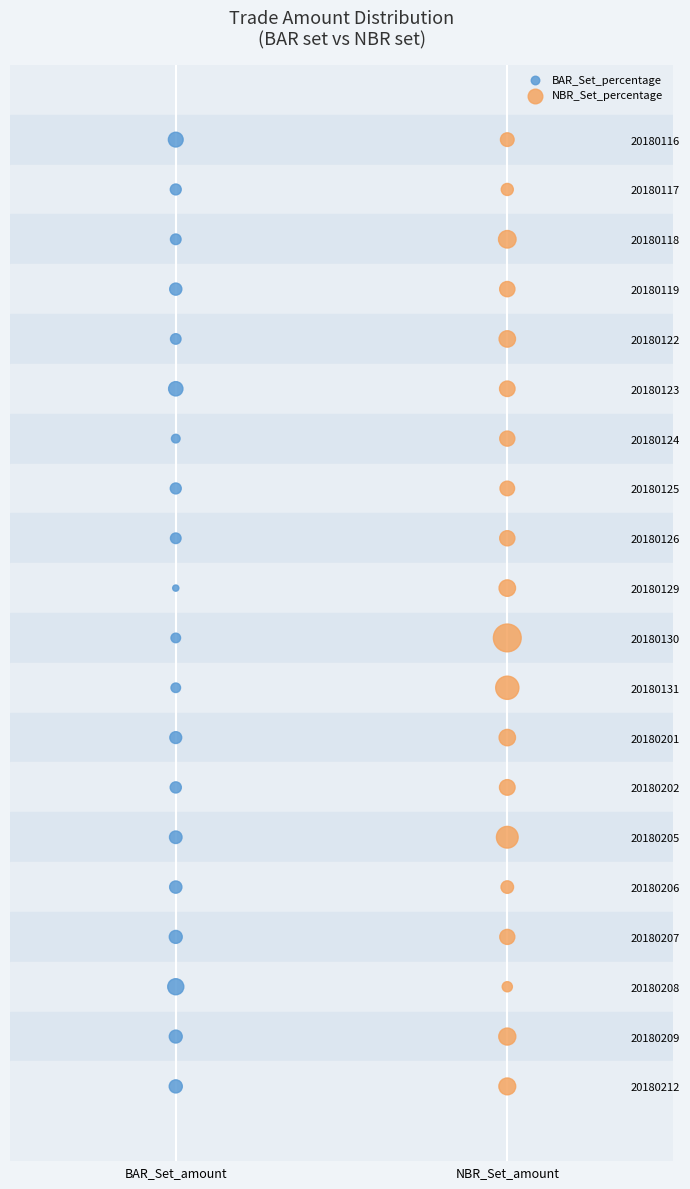

What are all the series names shown in the legend?

BAR_Set_percentage, NBR_Set_percentage